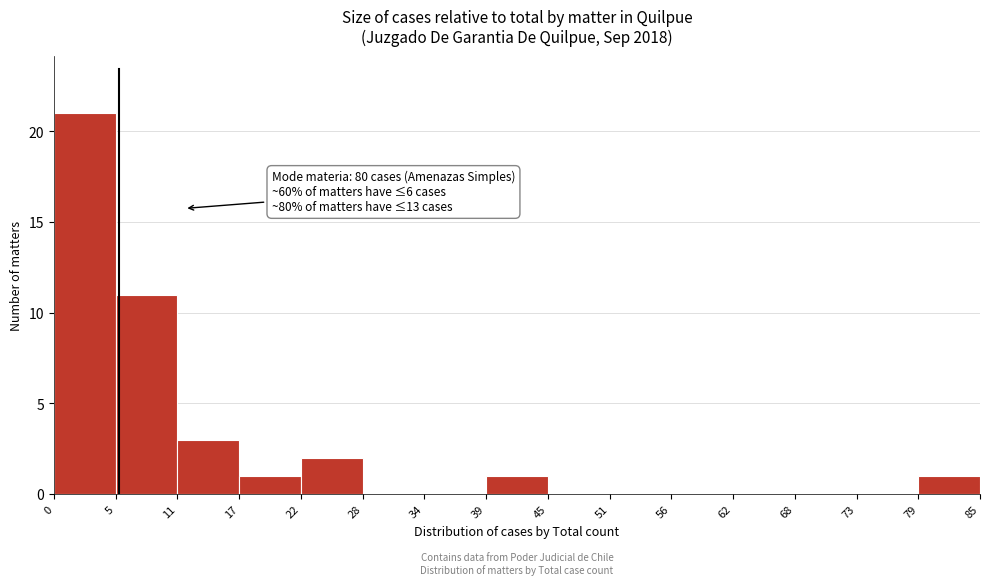

Which range on the x-axis has the tallest bar?

0 to 5